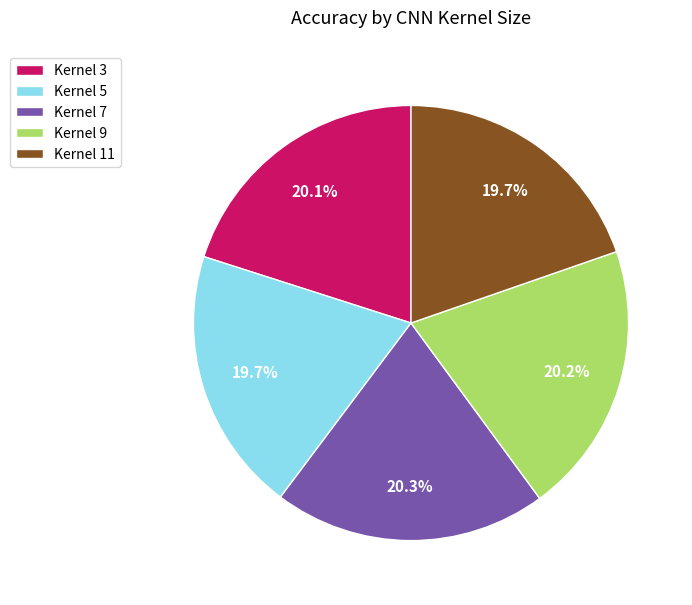

What percentage do Kernel 7 and Kernel 11 together represent?

40.0%